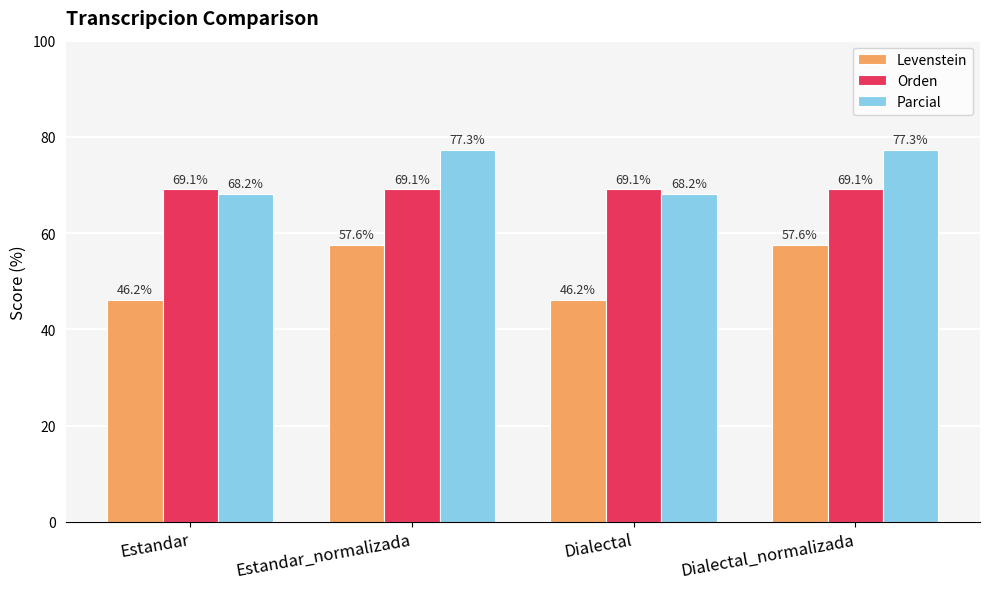

Reading left to right, what are all the values shown in this chart?

Levenstein: 46.2	57.6	46.2	57.6
Orden: 69.1	69.1	69.1	69.1
Parcial: 68.2	77.3	68.2	77.3